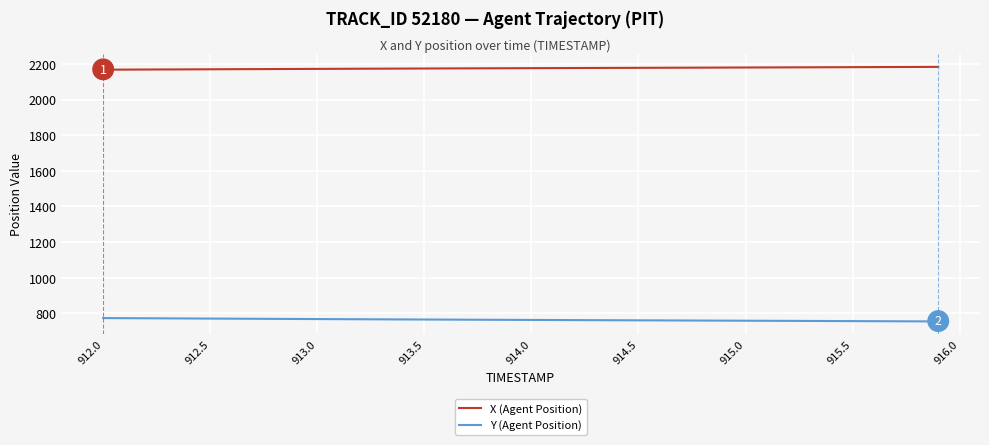

True or false: X (Agent Position) and Y (Agent Position) intersect in this chart.

False